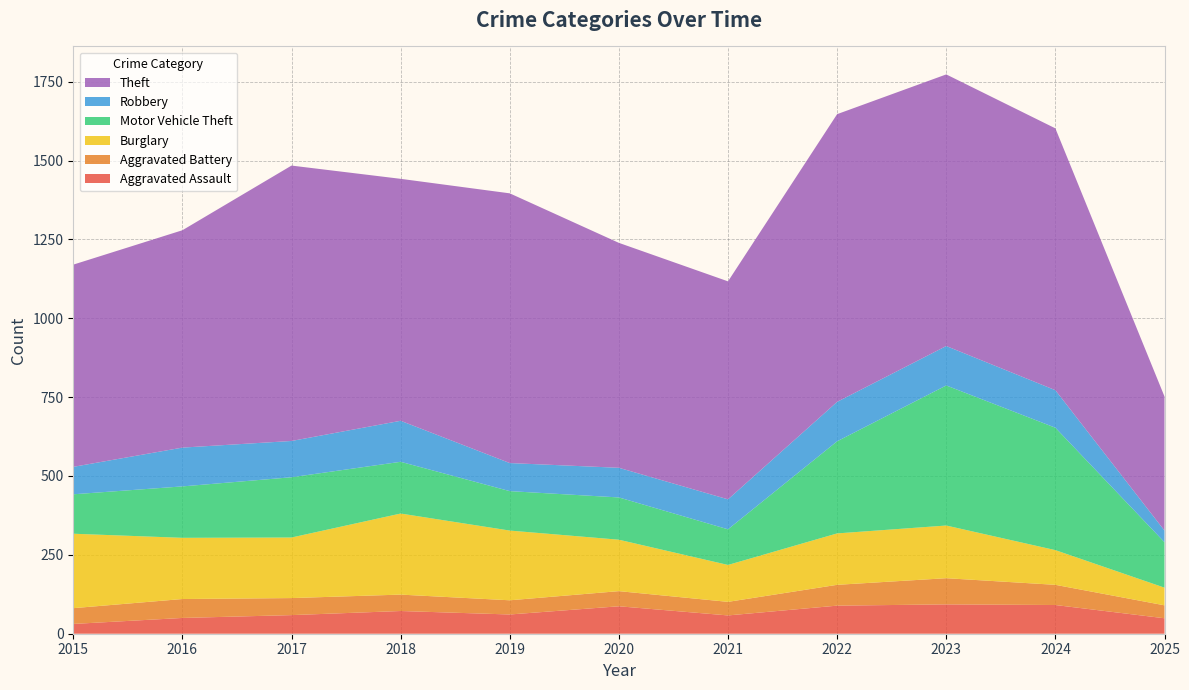

Reading left to right, list all the values displayed in this chart.

Aggravated Assault: 2015=31	2016=50	2017=59	2018=72	2019=61	2020=87	2021=58	2022=89	2023=93	2024=91	2025=49
Aggravated Battery: 2015=50	2016=60	2017=54	2018=52	2019=45	2020=48	2021=43	2022=66	2023=83	2024=64	2025=41
Burglary: 2015=236	2016=194	2017=192	2018=257	2019=221	2020=163	2021=117	2022=163	2023=167	2024=110	2025=56
Motor Vehicle Theft: 2015=125	2016=163	2017=191	2018=164	2019=125	2020=134	2021=113	2022=292	2023=444	2024=388	2025=144
Robbery: 2015=87	2016=123	2017=115	2018=130	2019=89	2020=94	2021=95	2022=125	2023=125	2024=119	2025=37
Theft: 2015=641	2016=689	2017=873	2018=767	2019=855	2020=713	2021=691	2022=912	2023=861	2024=830	2025=425